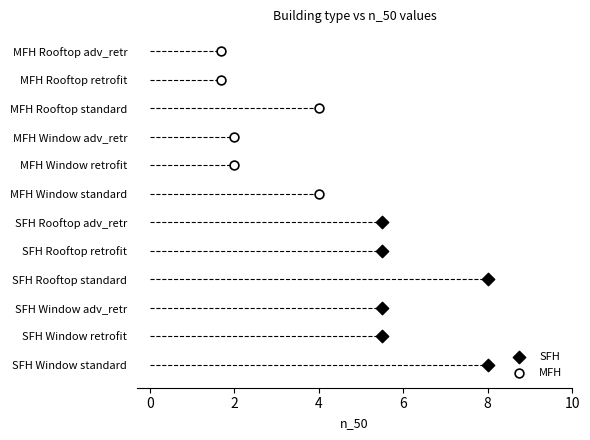

What are all the series names shown in the legend?

SFH, MFH